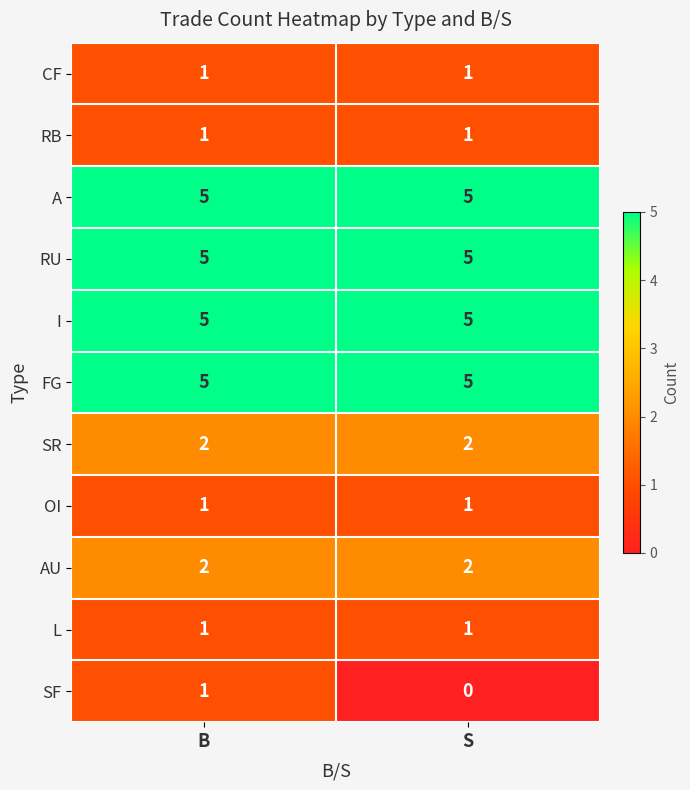

What is the spread (max minus min) of values at S?

5